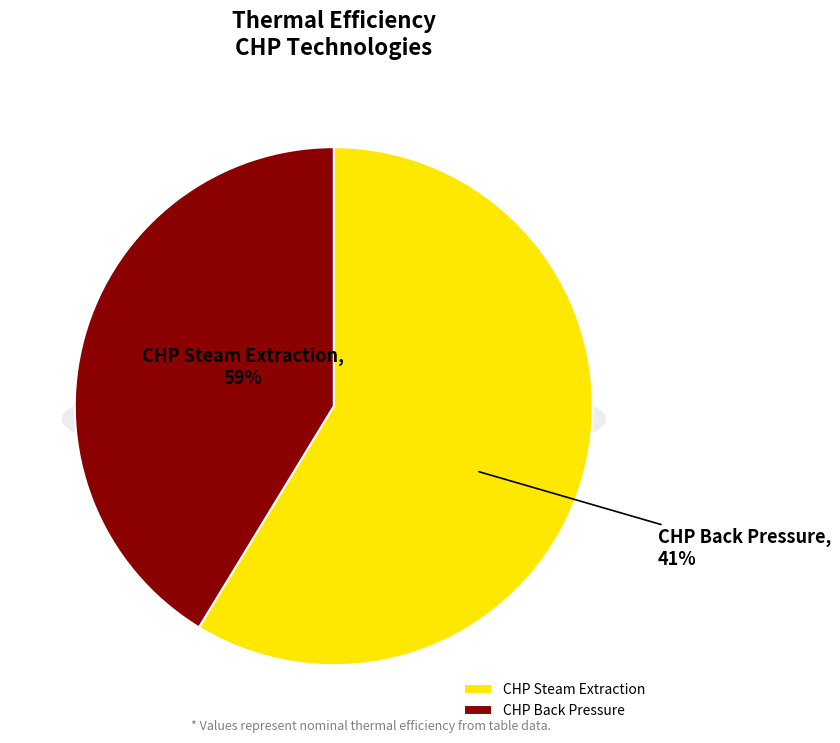

To the nearest percent, what percentage of the pie is CHP Back Pressure?

41%